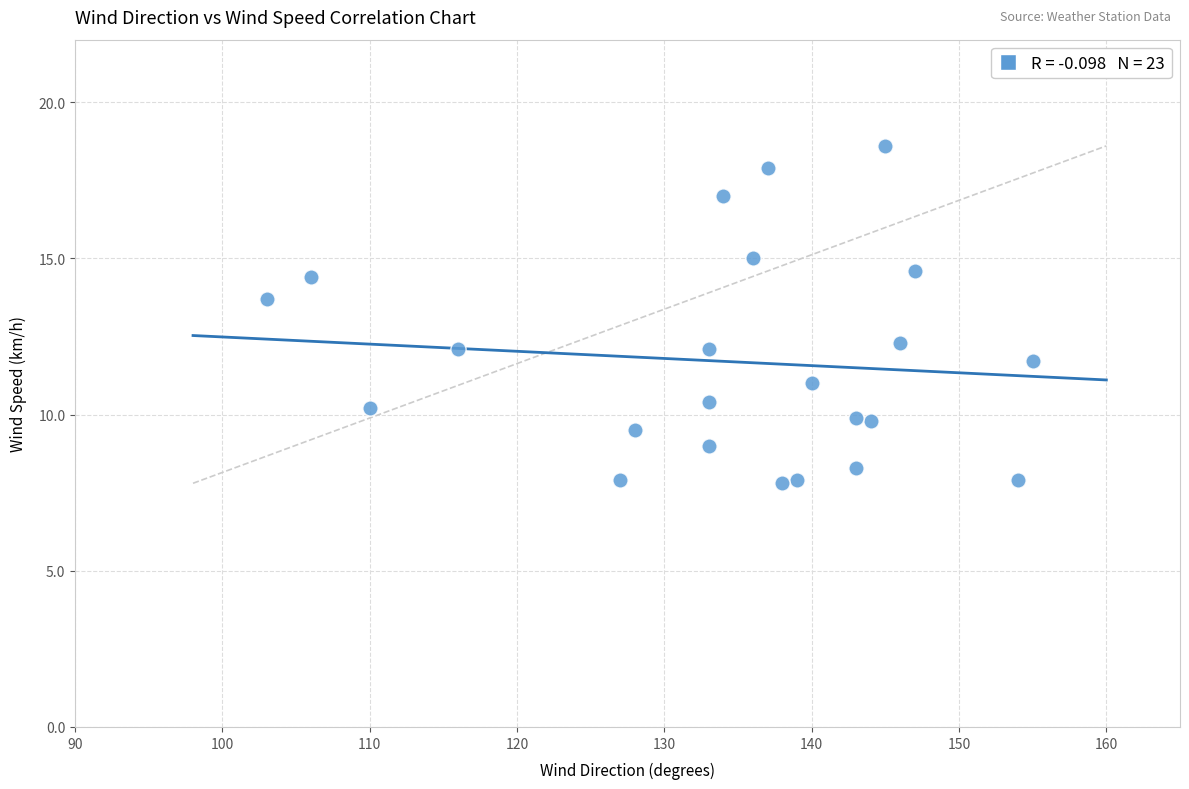

What is the range of Y values (max minus min)?

10.8